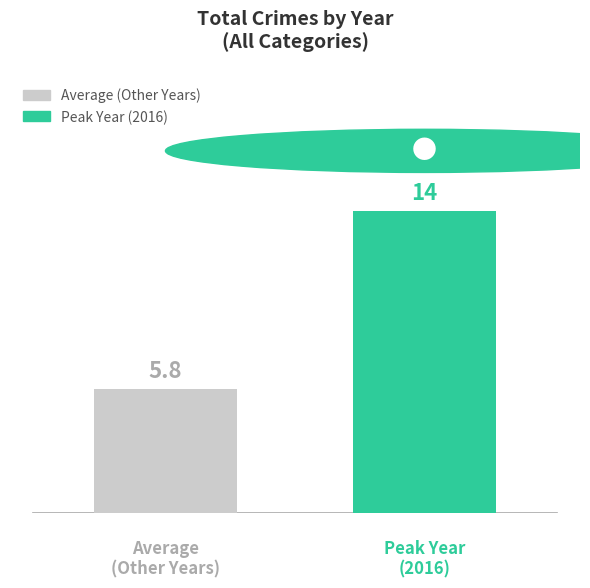

Are the bars grouped side by side (vs. stacked)?

Yes